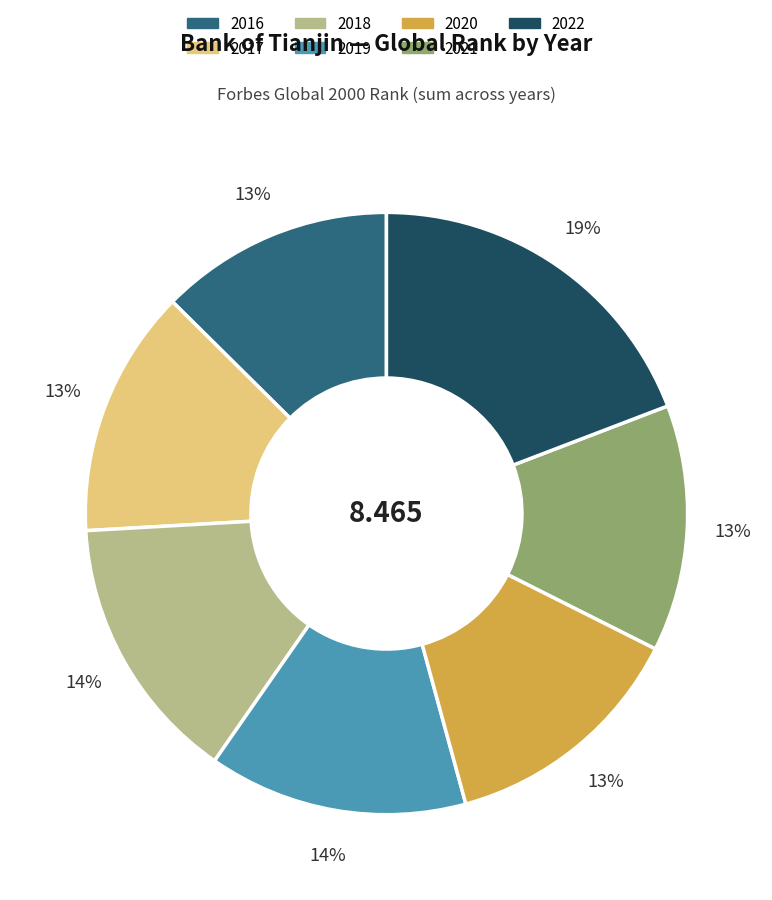

Is the sum of 2019 and 2017 greater than half?

No